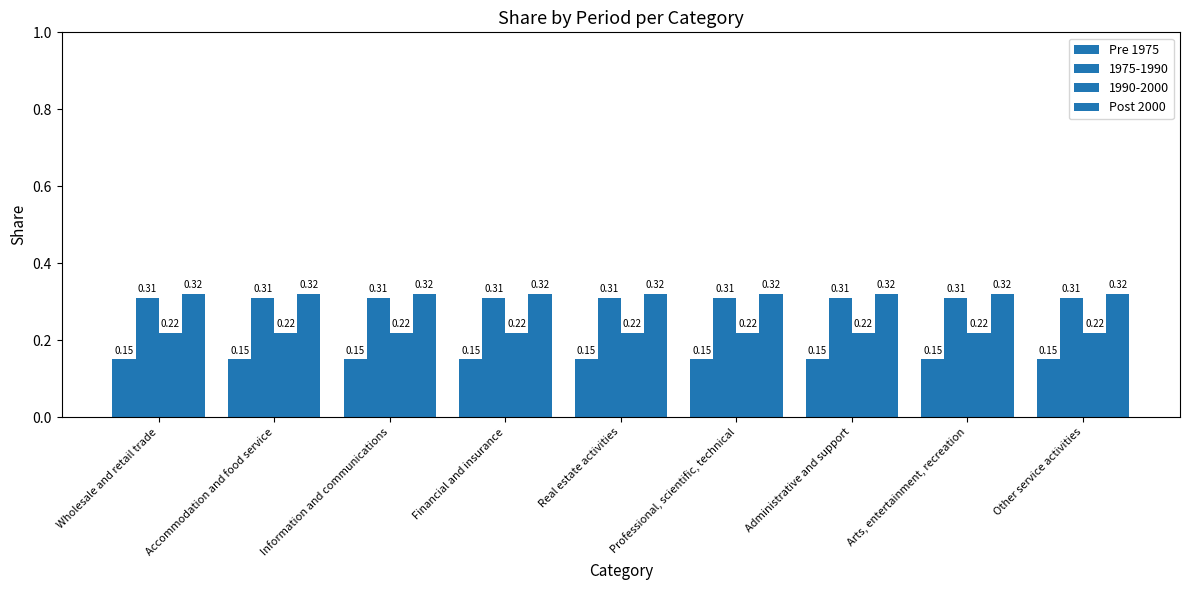

Are the bars horizontal?

No